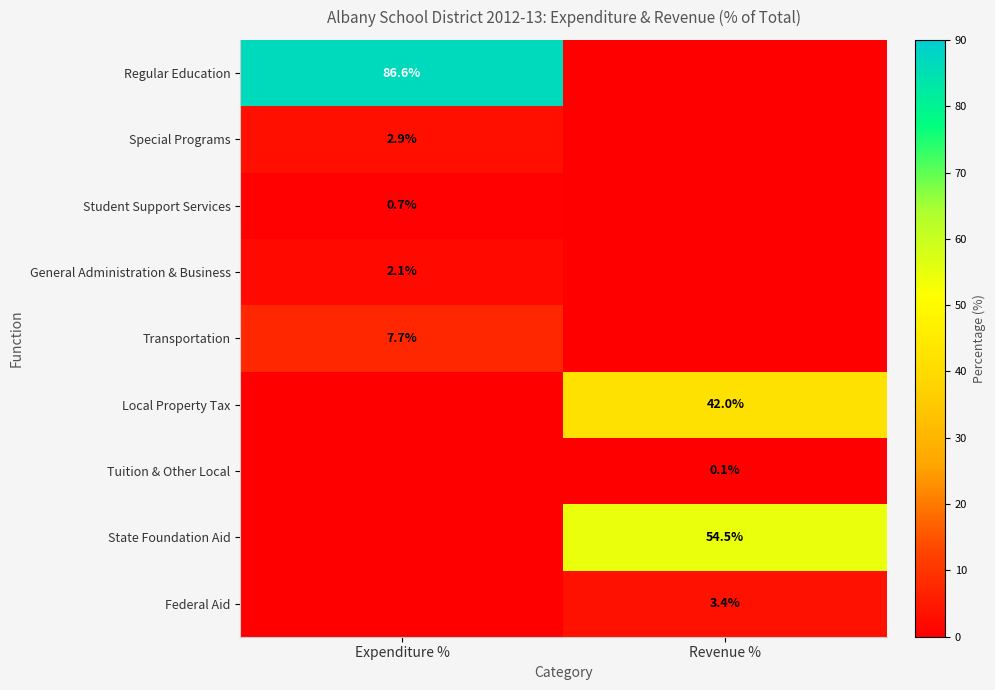

At which category is the sum across all series the highest?

Expenditure %